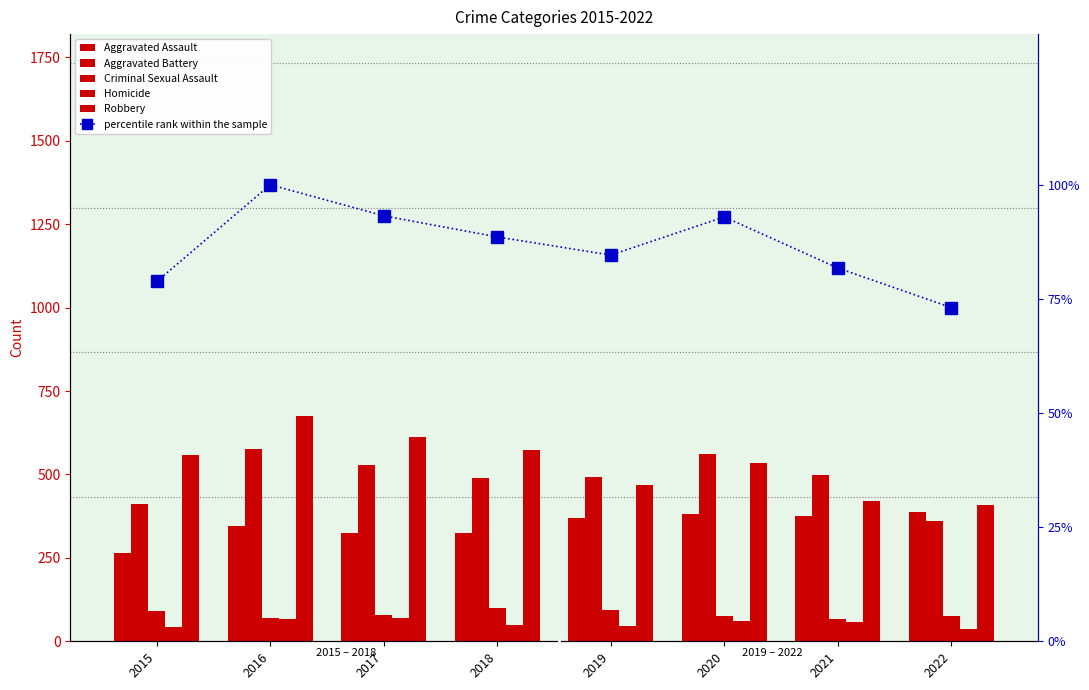

What is the sum of the percentile rank within the sample values at 2017 and 2015?

172.0